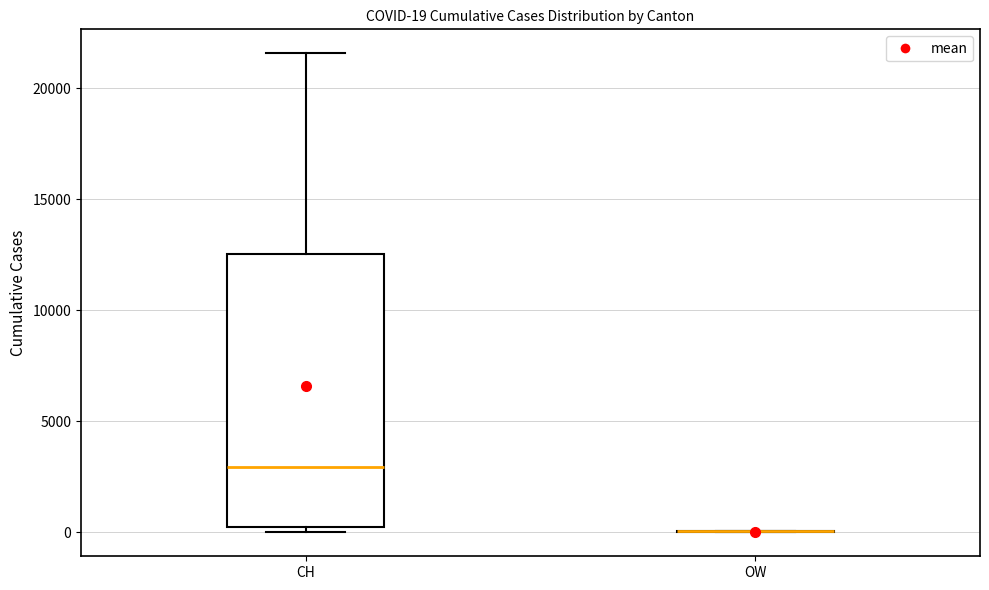

Comparing the boxes themselves (not the whiskers), which one is the tallest?

CH